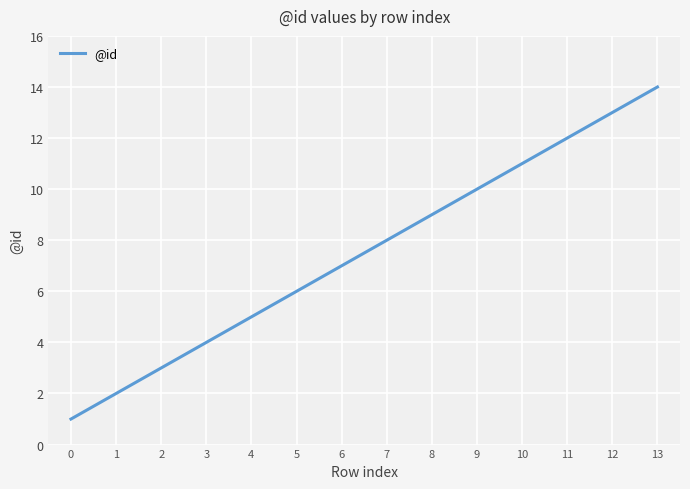

Reading left to right, what are all the values shown in this chart?

0=1	1=2	2=3	3=4	4=5	5=6	6=7	7=8	8=9	9=10	10=11	11=12	12=13	13=14